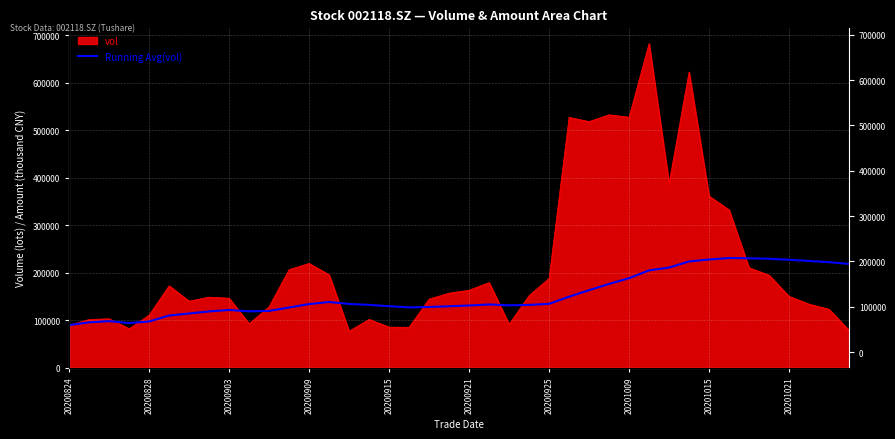

What is the difference between the maximum and minimum values?

141248.3